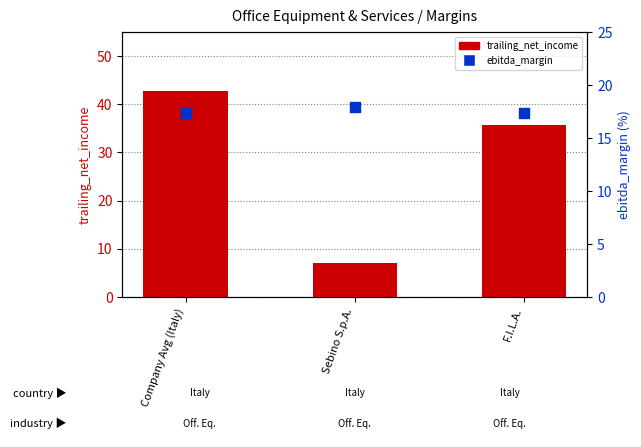

At how many categories does at least one series exceed 41?

1